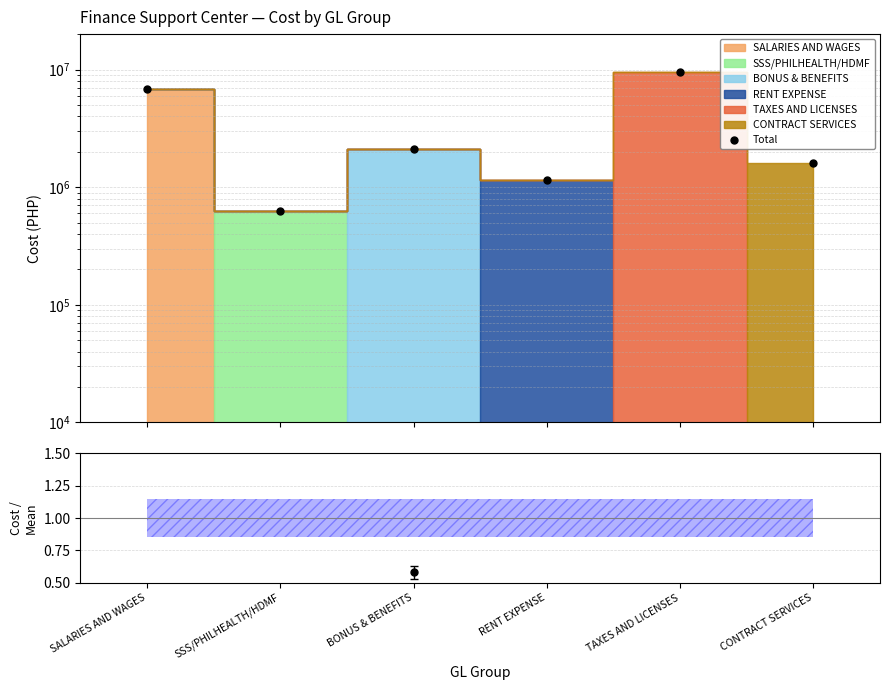

Between TAXES AND LICENSES and RENT EXPENSE, which is larger?

TAXES AND LICENSES